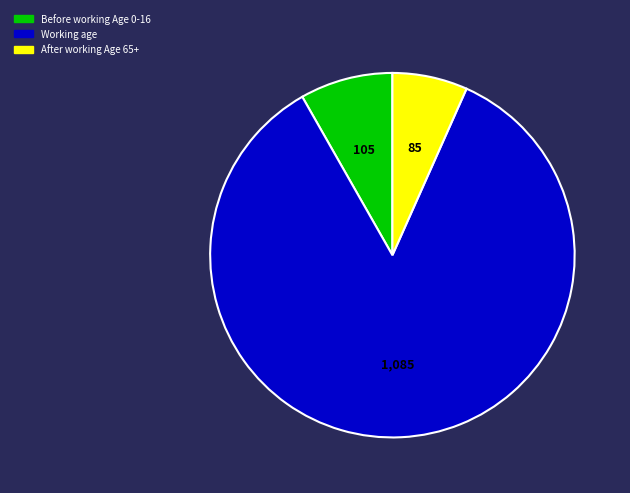

Is there a majority slice in this chart?

Yes